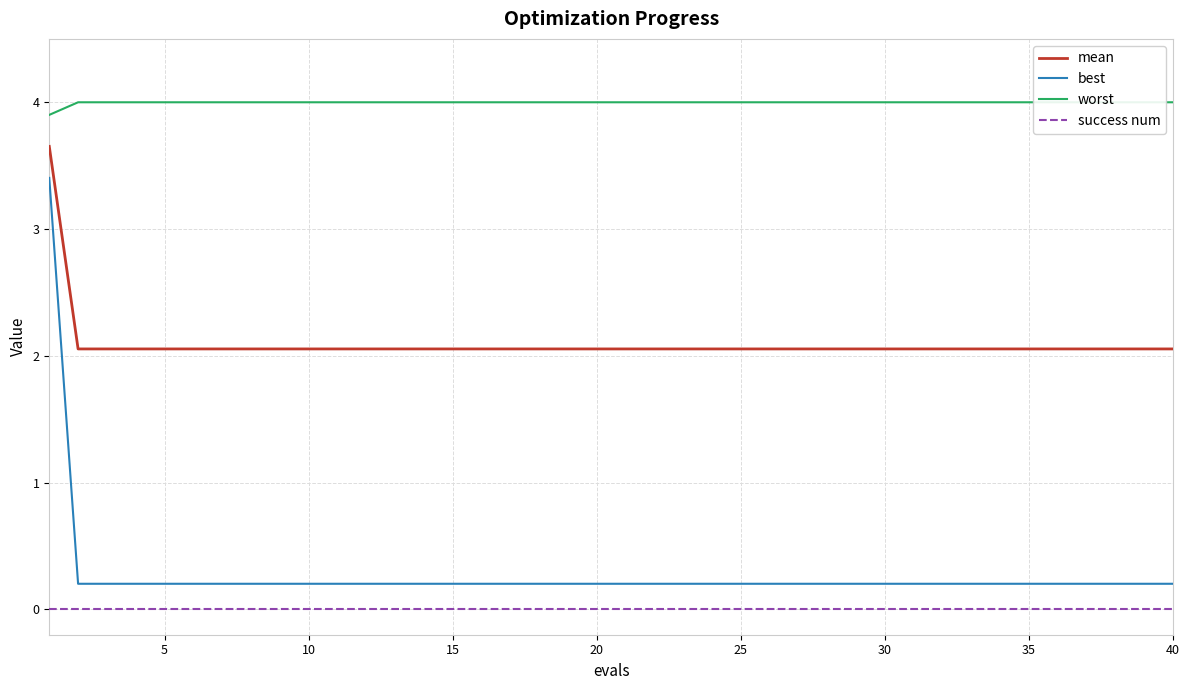

True or false: mean and best cross at least once.

False